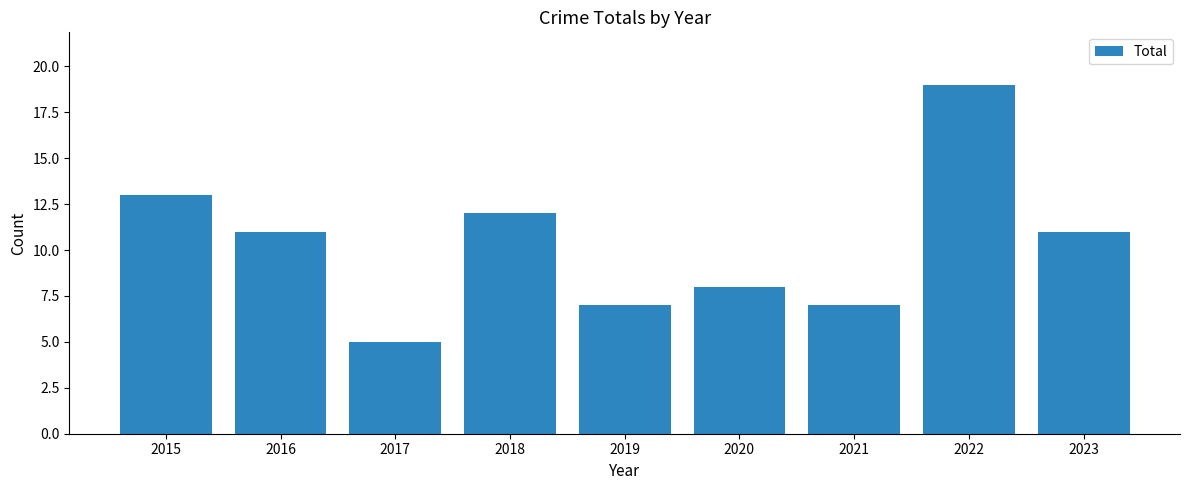

Are the bars horizontal?

No